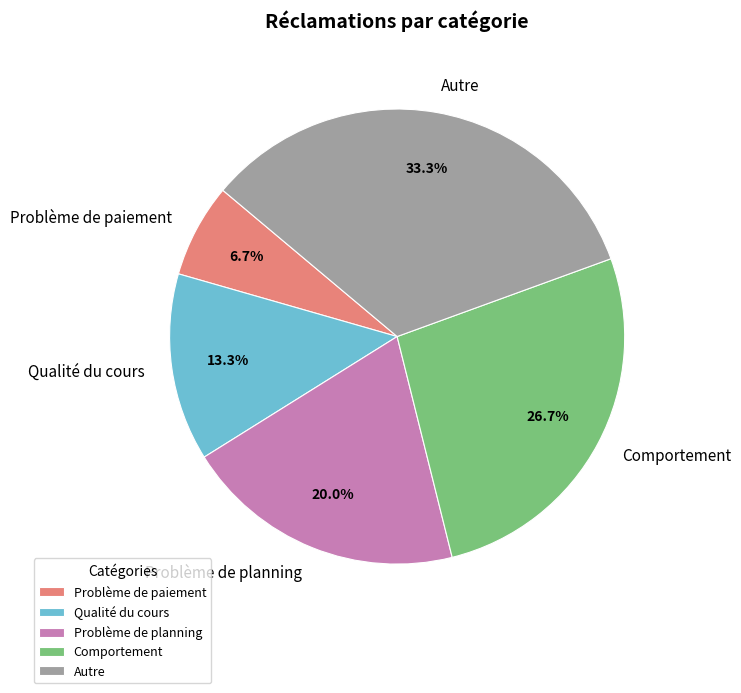

How many segments does this pie chart have?

5